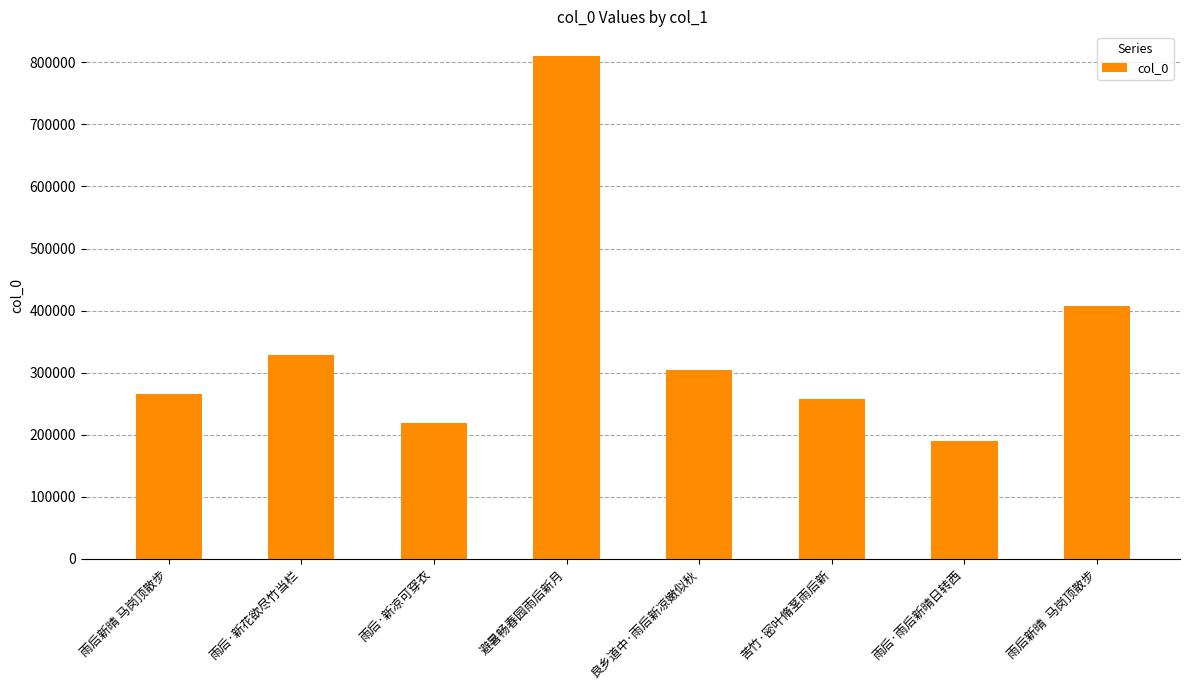

Are the bars horizontal?

No